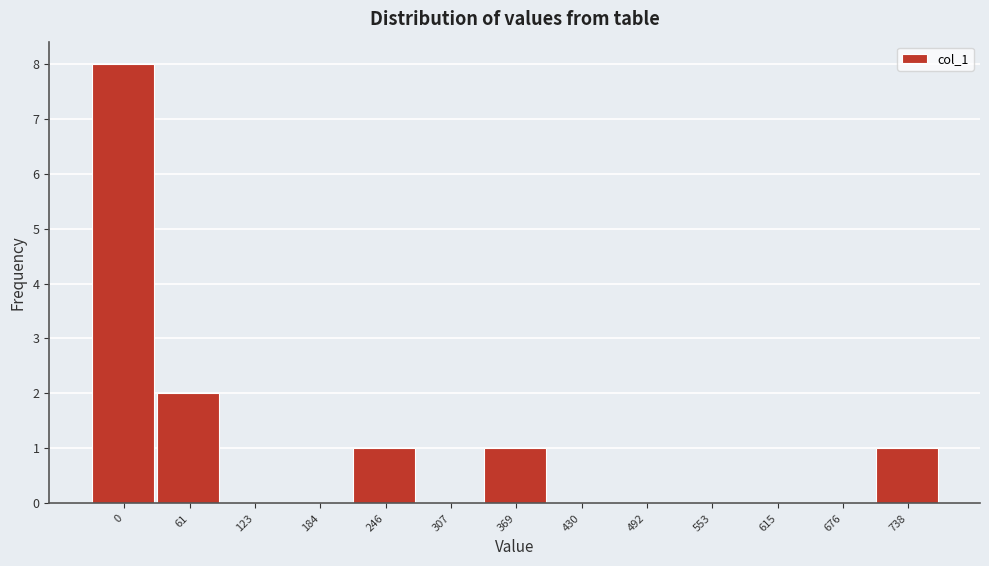

Reading left to right, list all the values displayed in this chart.

0=8	61=2	123=0	184=0	246=1	307=0	369=1	430=0	492=0	553=0	615=0	676=0	738=1